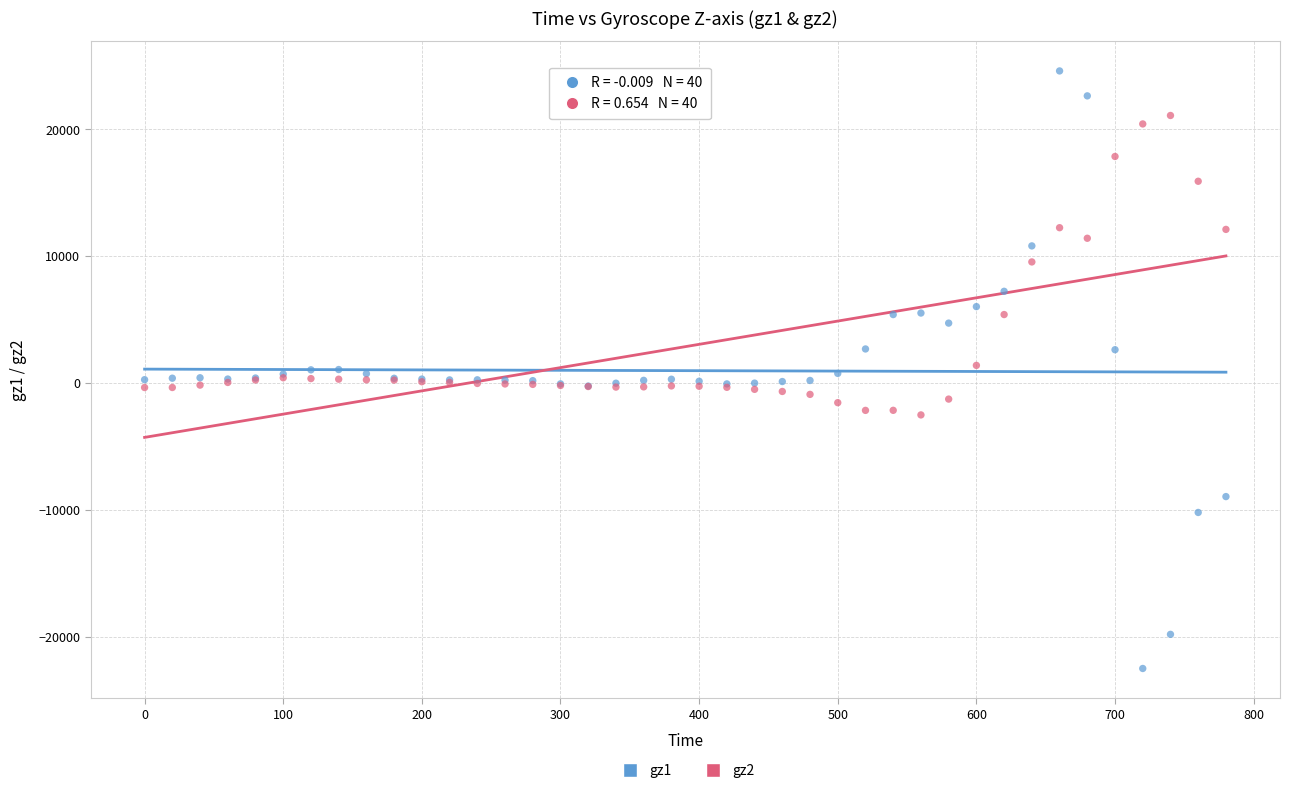

Which series reaches the minimum Y coordinate?

gz1